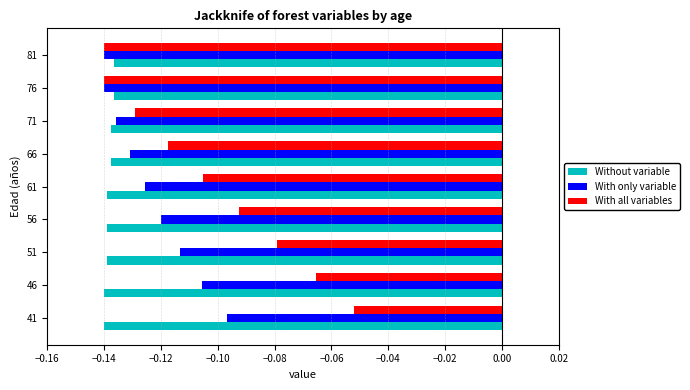

Rank the series by their average value, from highest to lowest.

With all variables, With only variable, Without variable